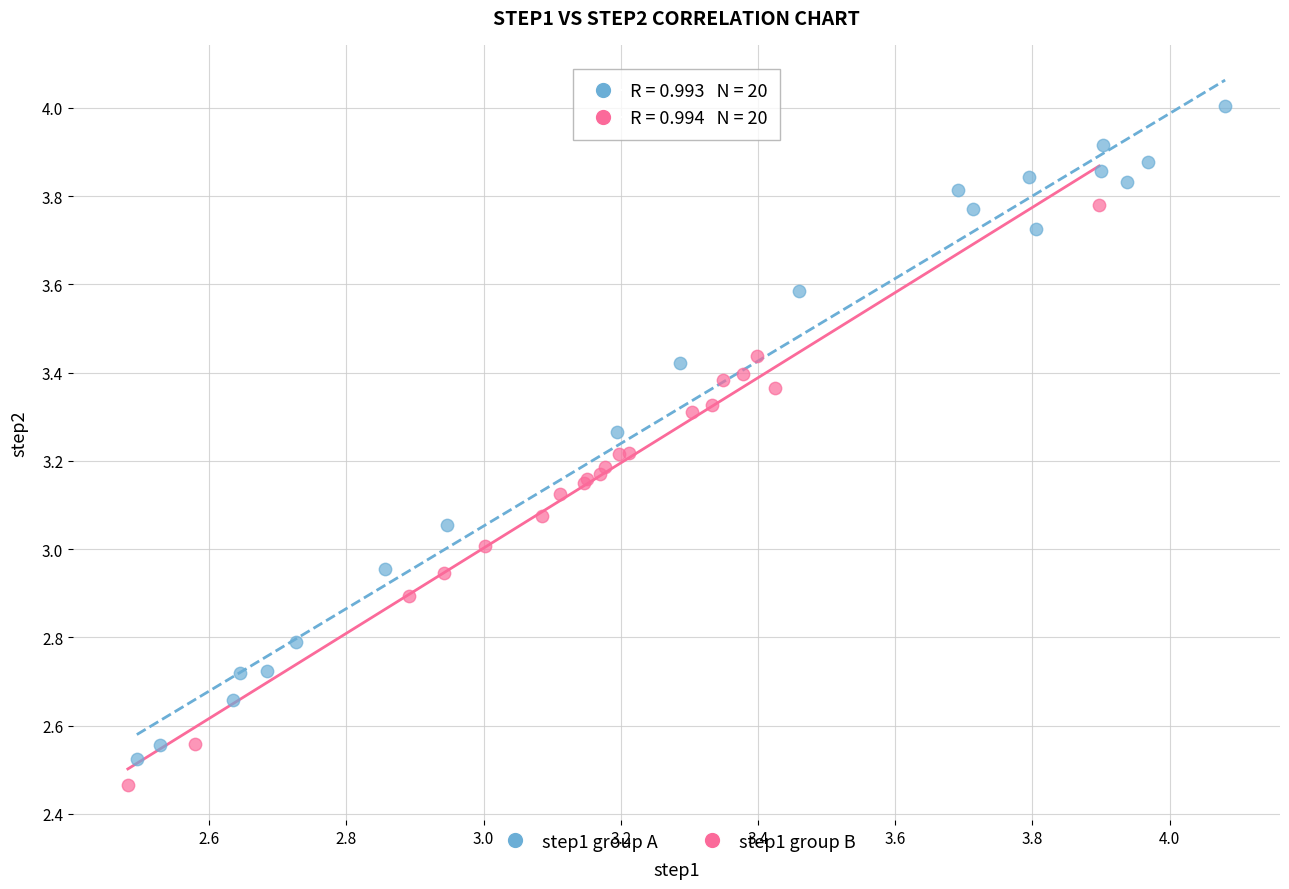

Which series reaches the maximum Y coordinate?

step1 group A